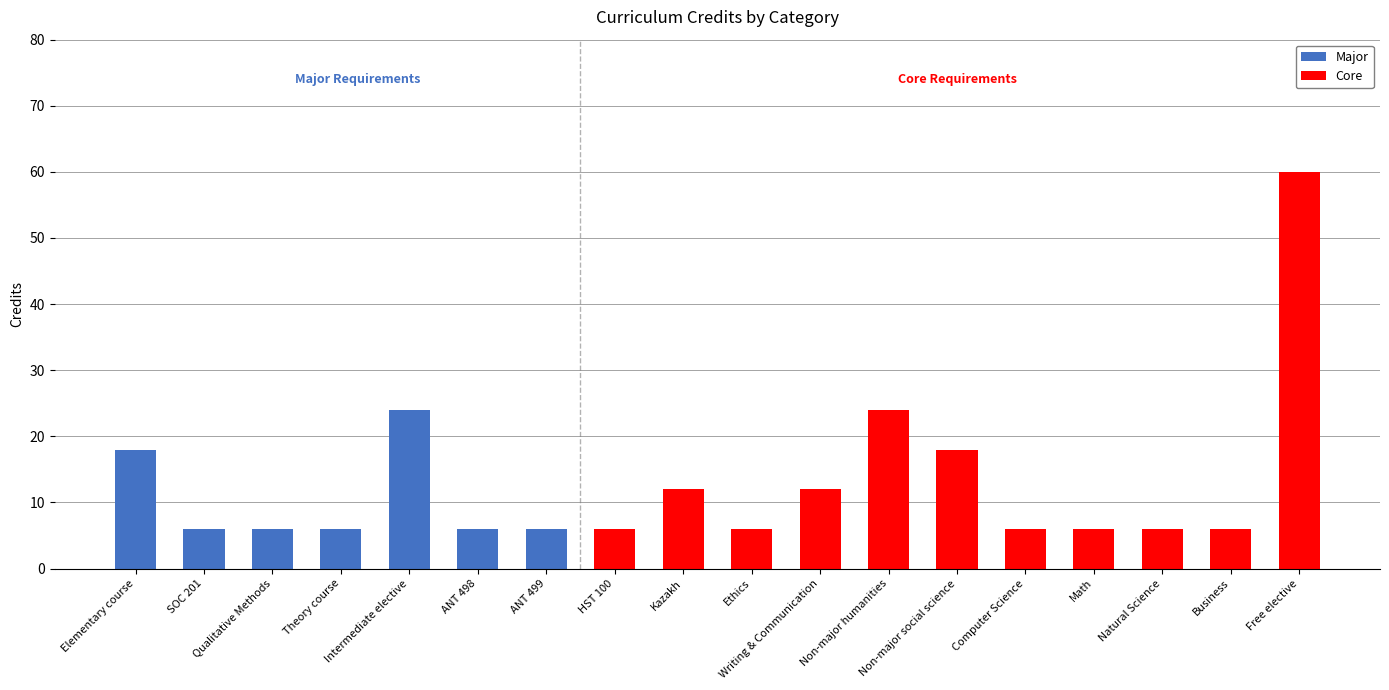

Which category has the highest value in the Major series?

Intermediate elective